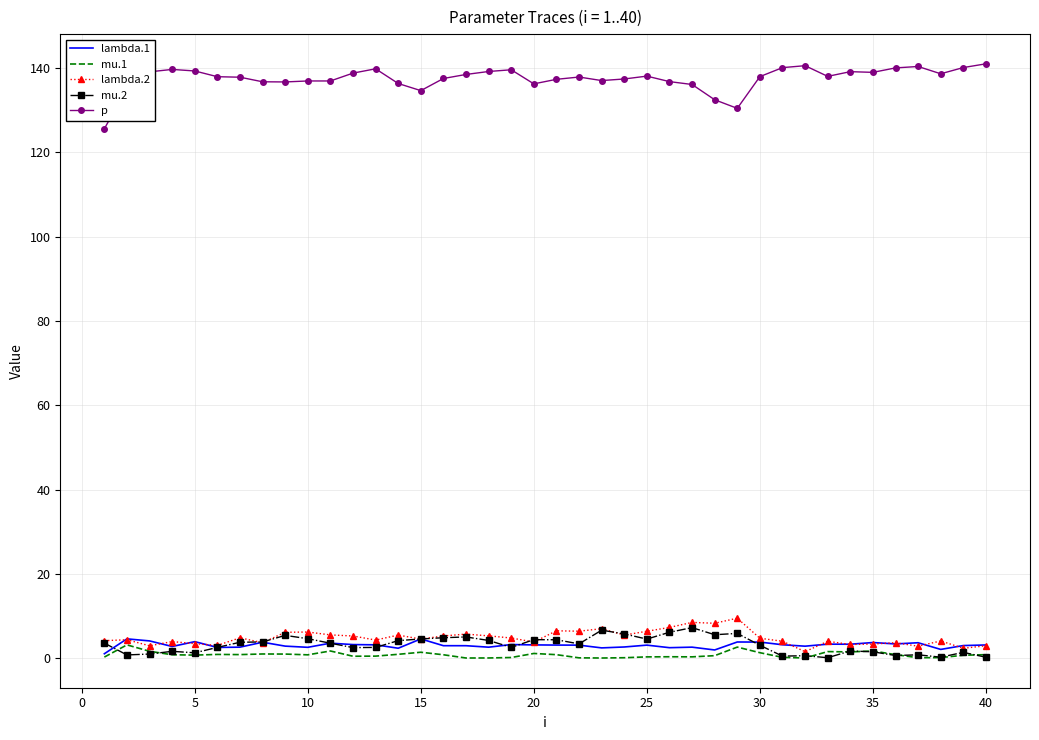

True or false: mu.2 and p intersect in this chart.

False